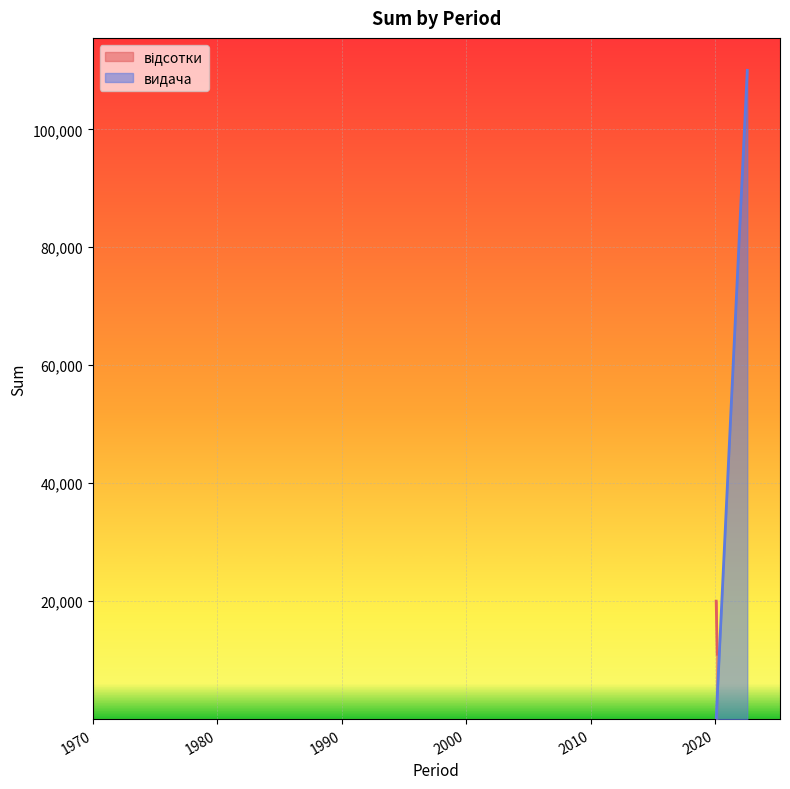

Which has a higher value, 2020-02-01 or 2020-03-03?

2020-02-01